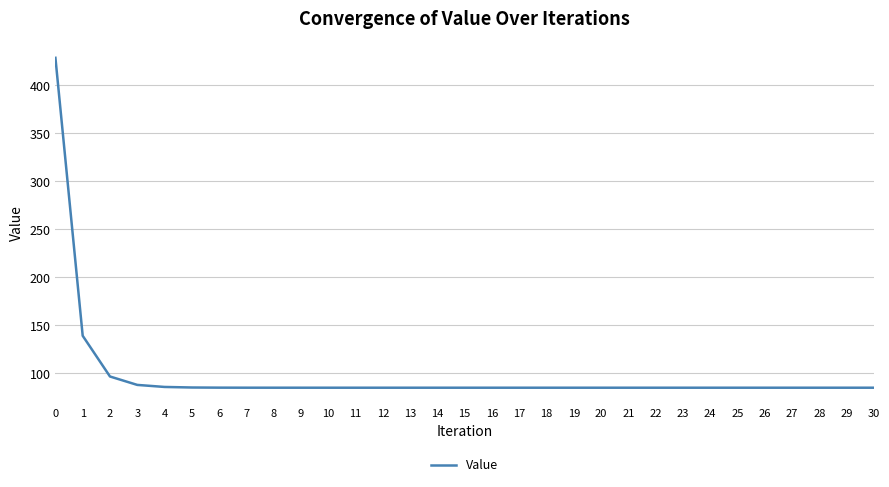

At which label is the value closest to 256?

1